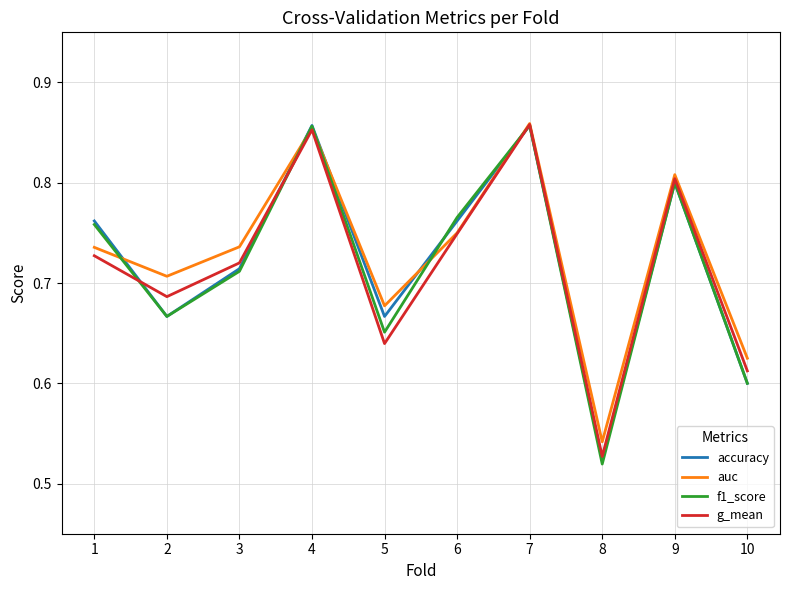

Which category has the lowest value in the accuracy series?

8